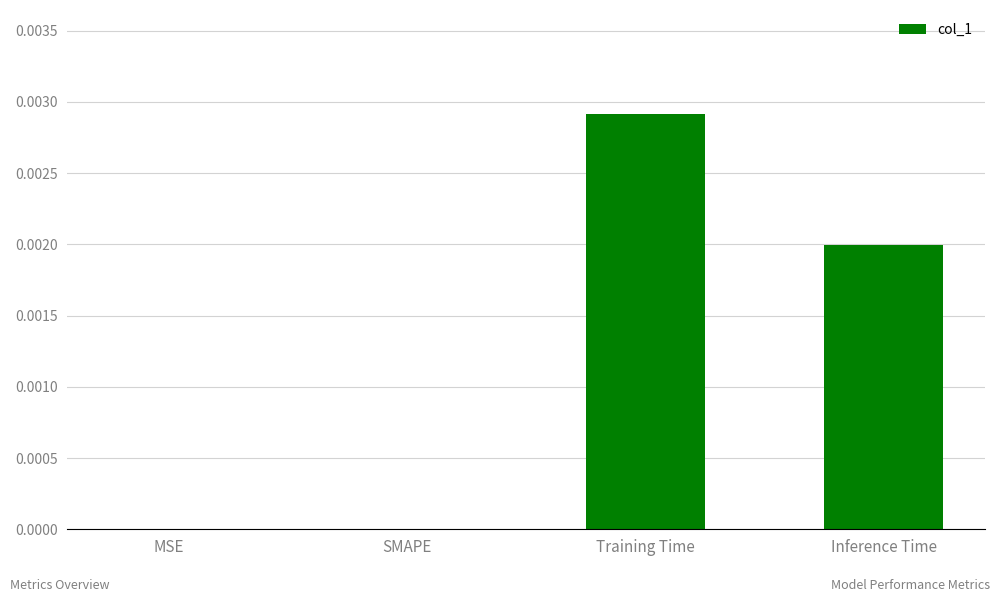

Which has a higher value, SMAPE or Inference Time?

Inference Time